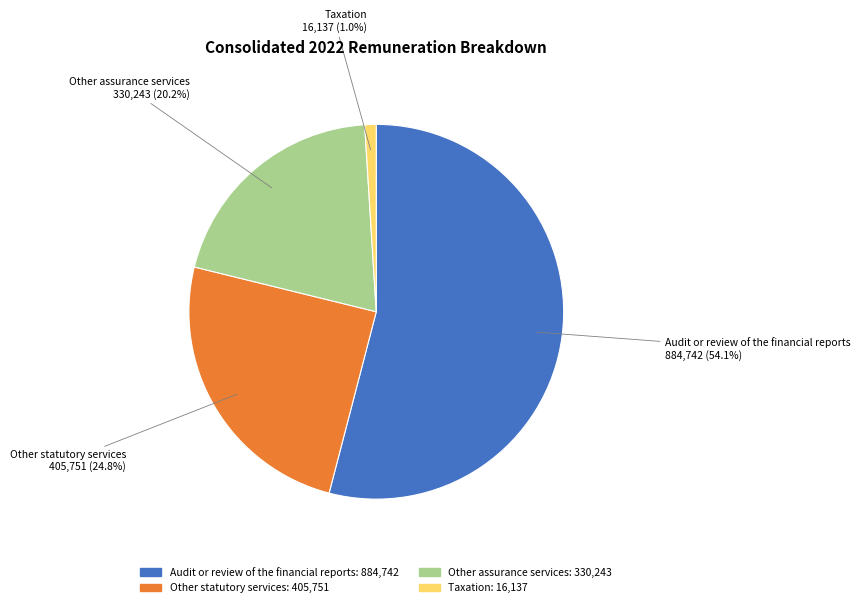

What portion of the pie excludes Other assurance services?

79.8%